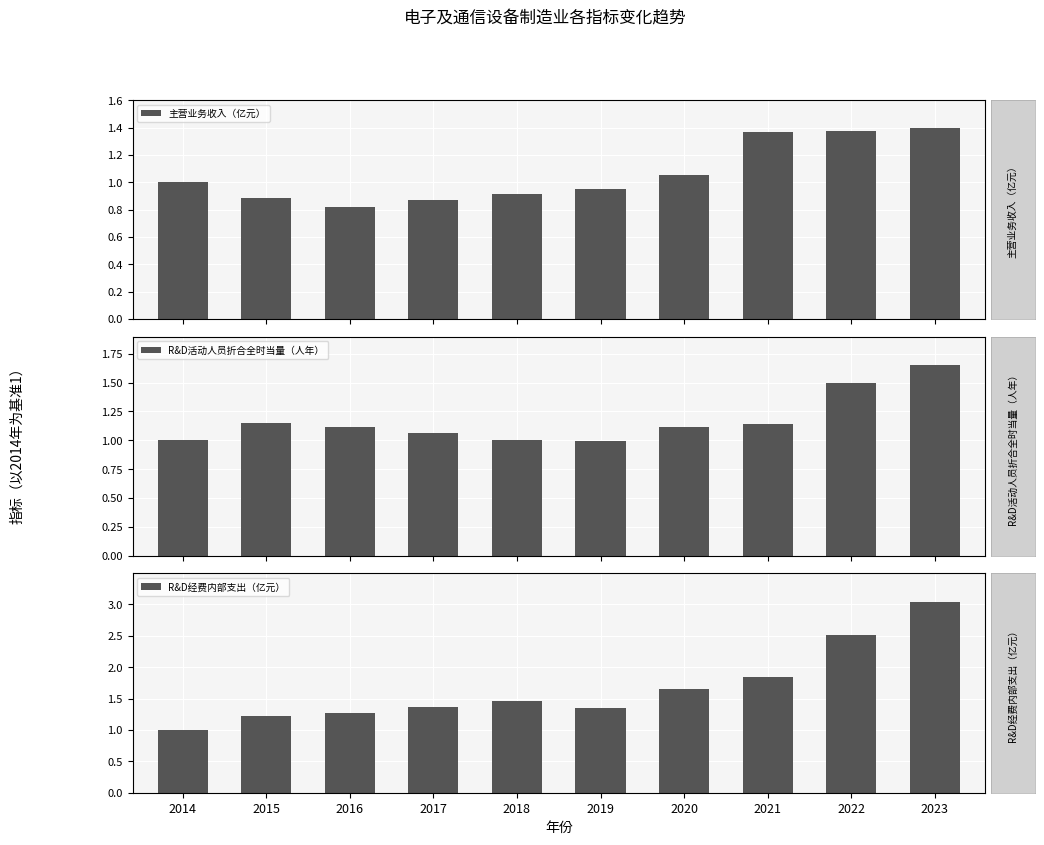

What is the total value across all series at 2021?

4.4